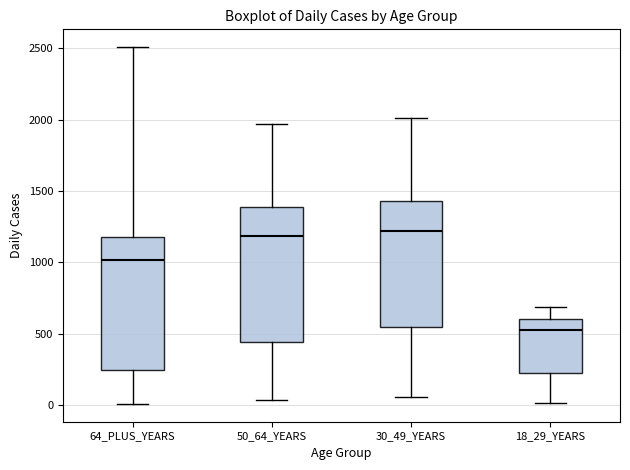

Which box's median line is the lowest?

18_29_YEARS